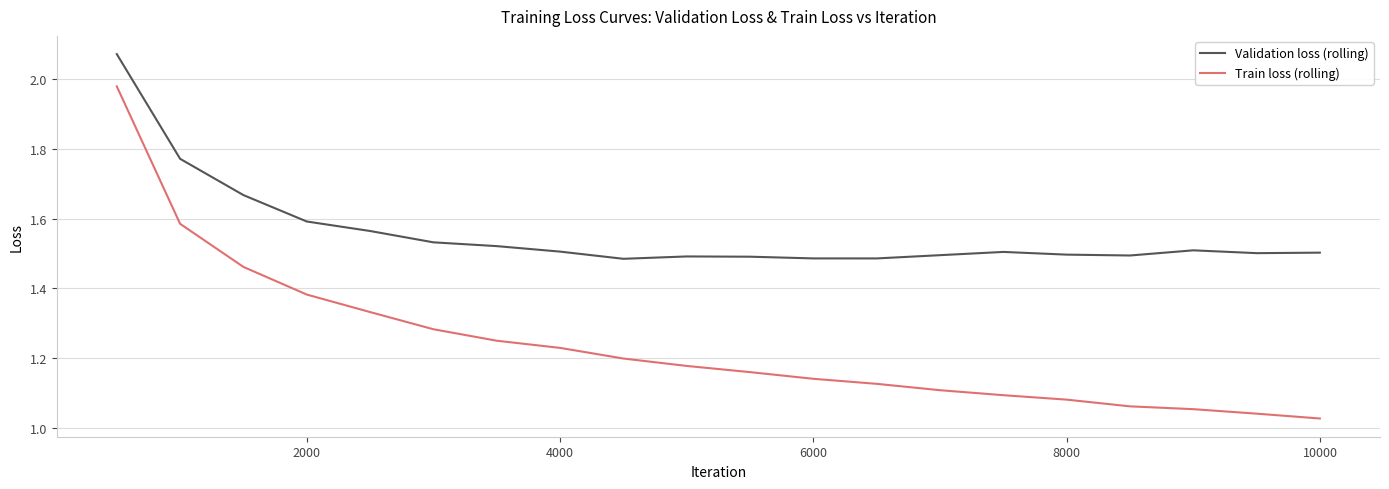

List the series in order of their overall mean, lowest first.

Train loss (rolling), Validation loss (rolling)